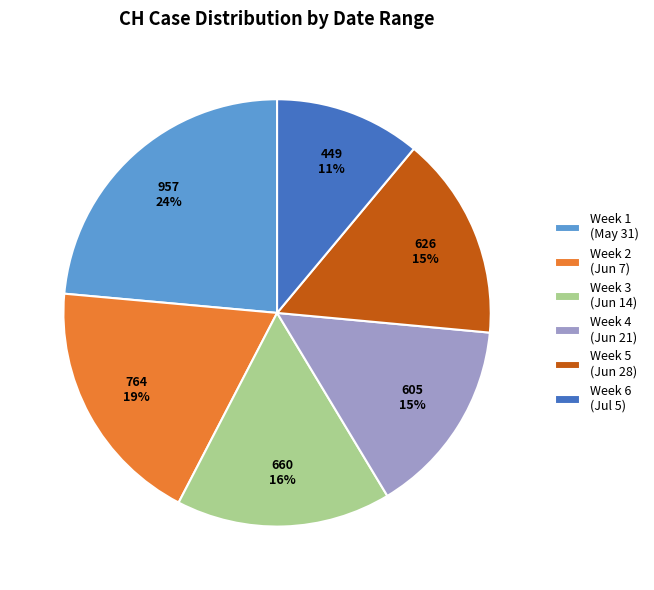

True or false: Week 4 (Jun 21) accounts for 15% of the total.

True